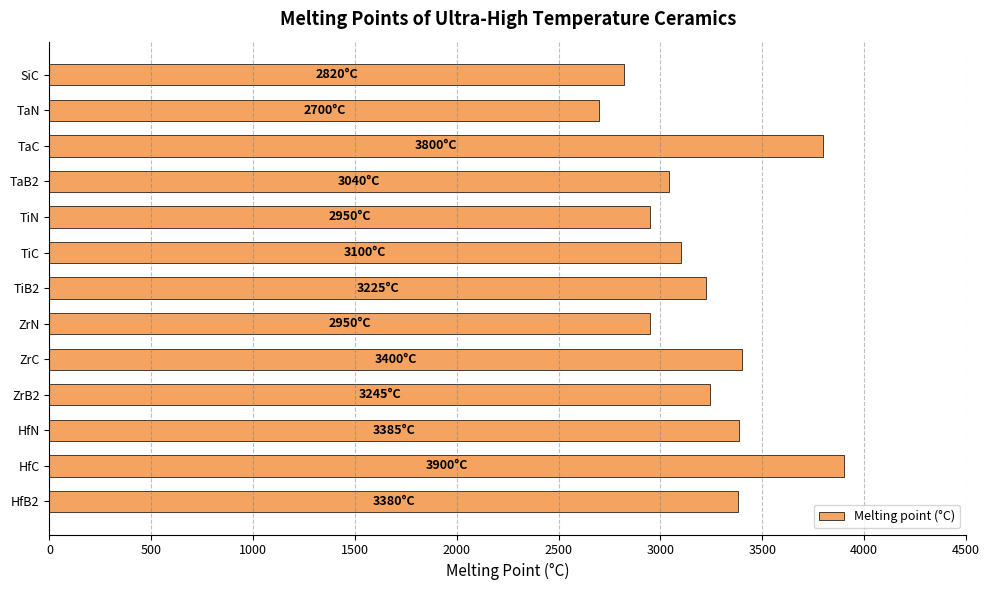

Is it true that the value at SiC is 2820?

True